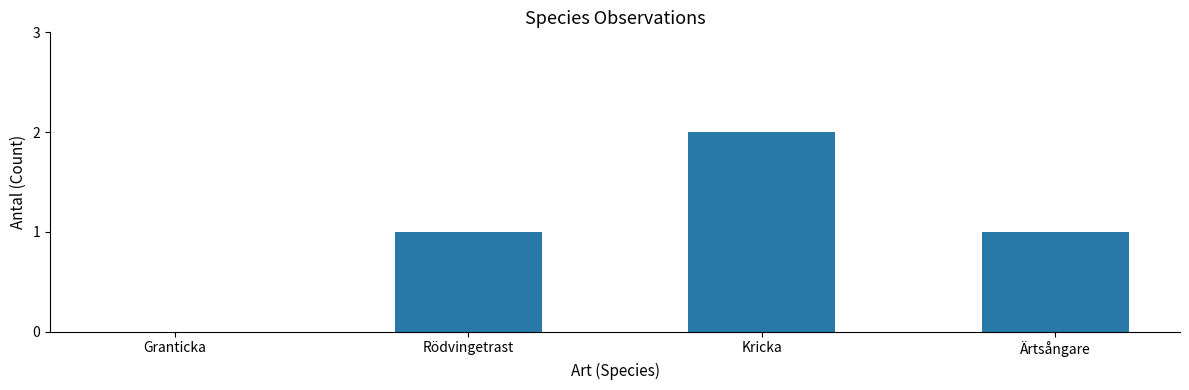

What is the sum of the values at Ärtsångare and Kricka?

3